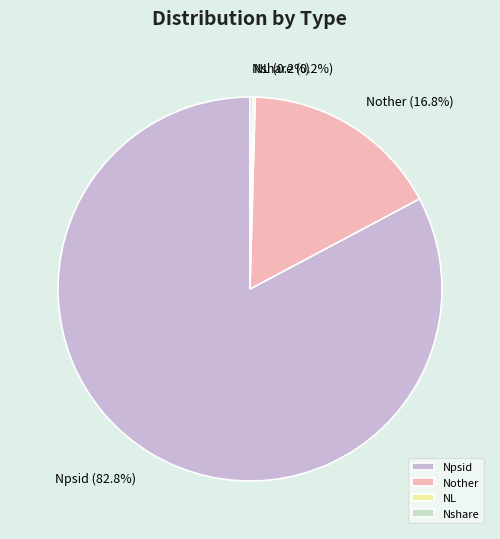

Which category has the biggest portion of the pie?

Npsid